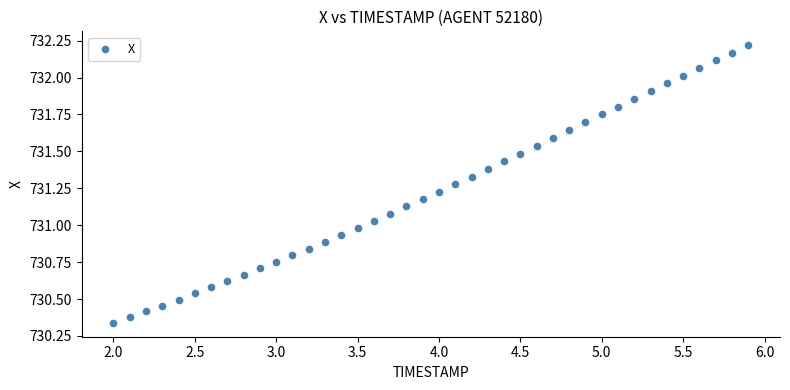

What is the range of Y values (max minus min)?

1.9